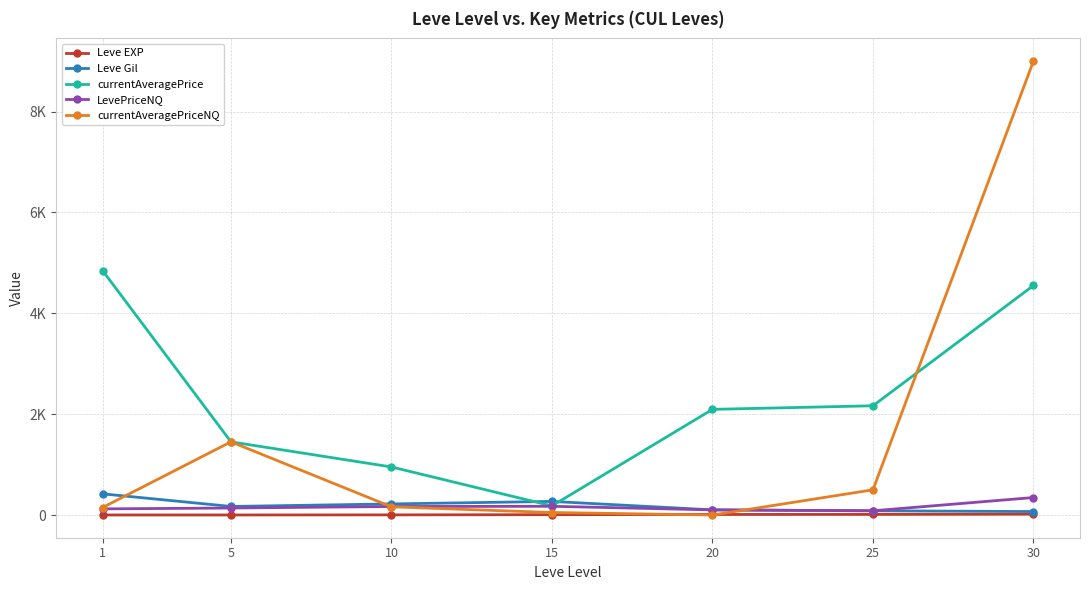

Rank the series at 20 from highest to lowest value.

currentAveragePrice, Leve Gil, LevePriceNQ, Leve EXP, currentAveragePriceNQ